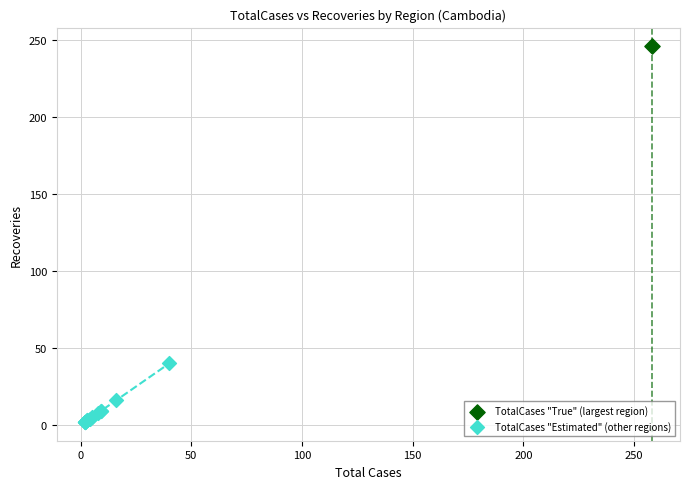

What are all the series names shown in the legend?

TotalCases "True" (largest region), TotalCases "Estimated" (other regions)